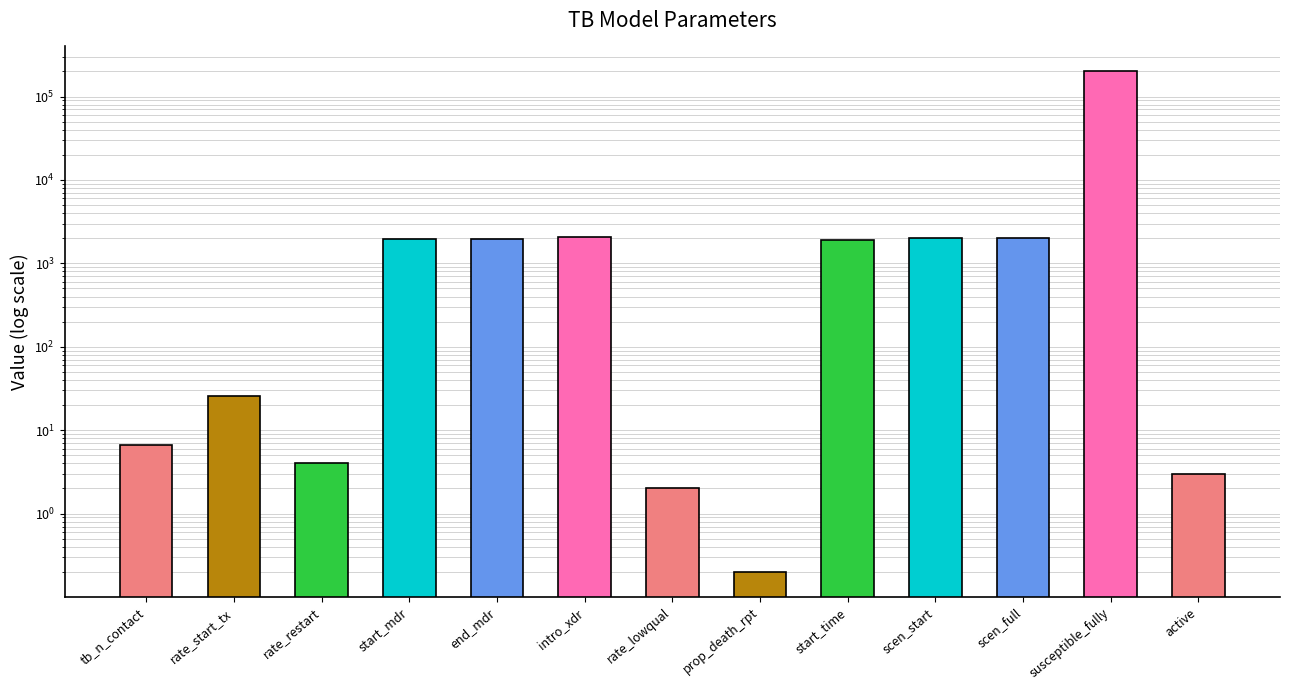

What is the difference between the maximum and minimum values?

199999.8